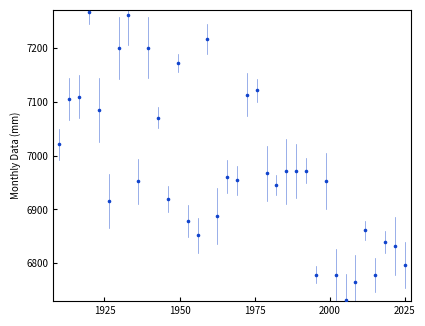

What is the range of Y values (max minus min)?

534.0